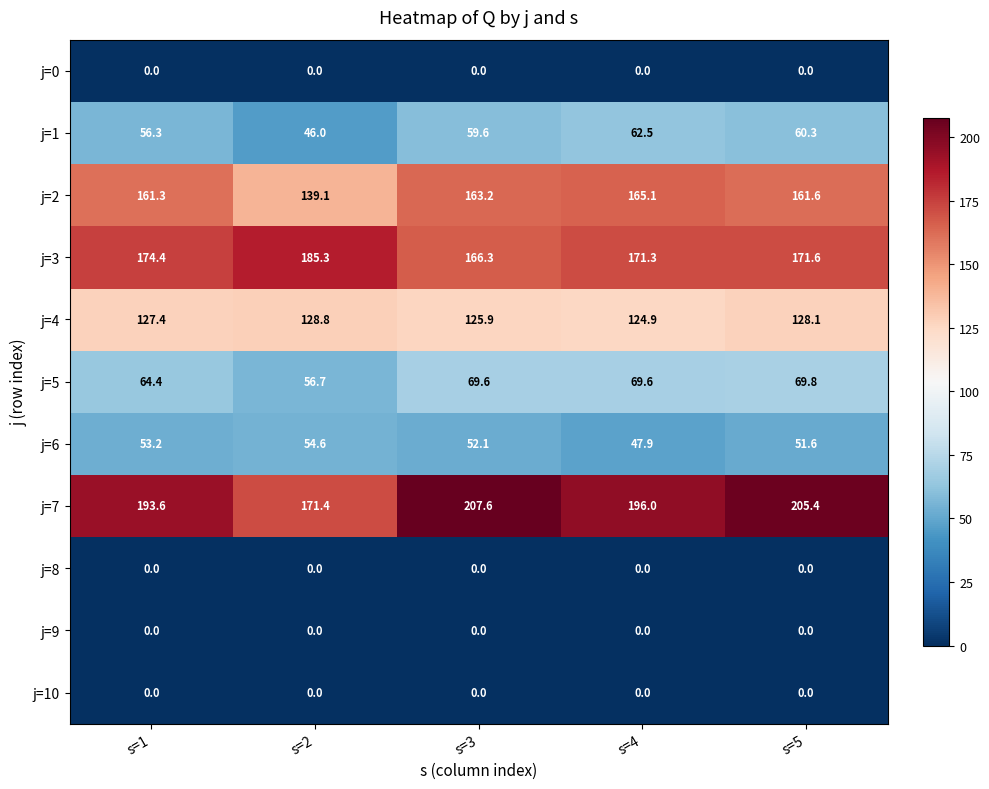

Is it true that j=9 equals 0.0 at s=3?

True